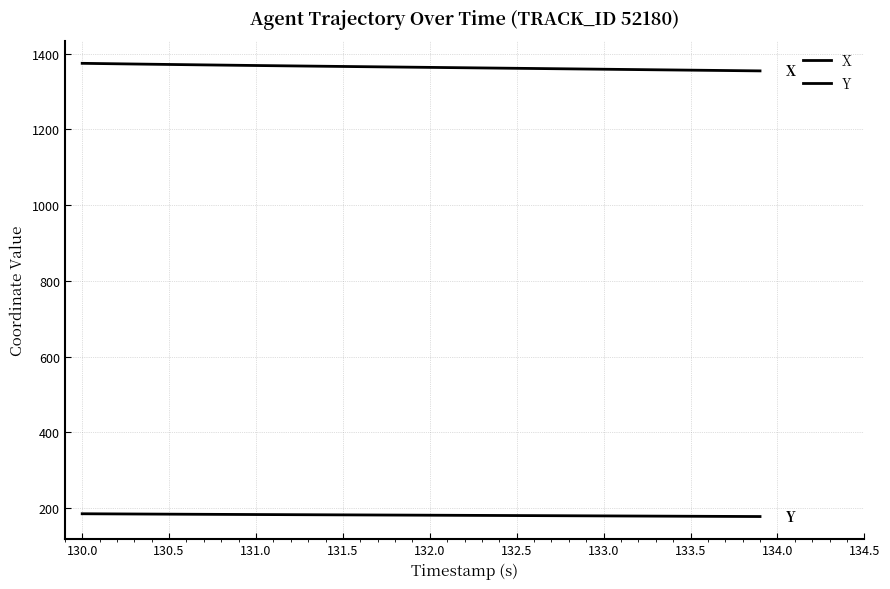

Is this an area chart (filled region under the line)?

No